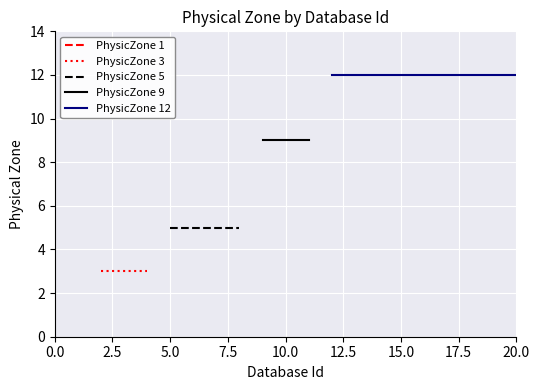

Between 17 and 9, which is larger?

17